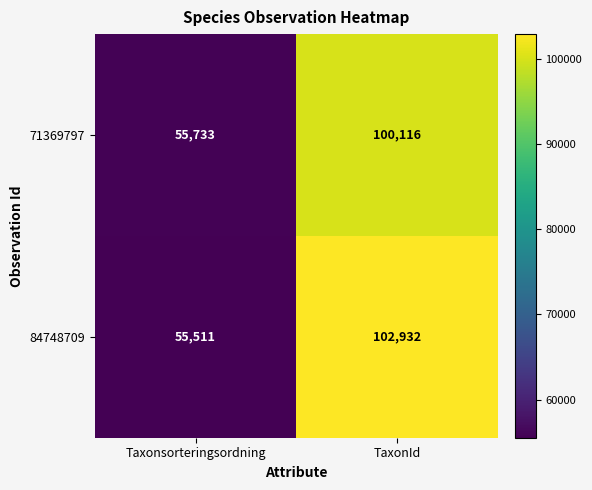

How many distinct data groups are displayed?

2